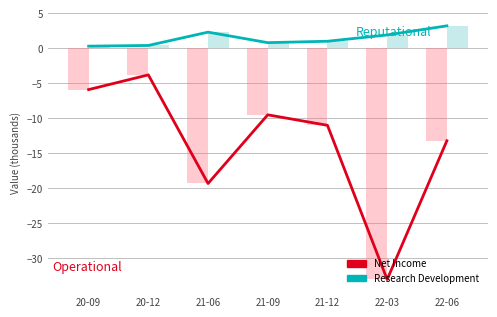

The Research Development series shows 1.0 at 21-12. True or false?

True